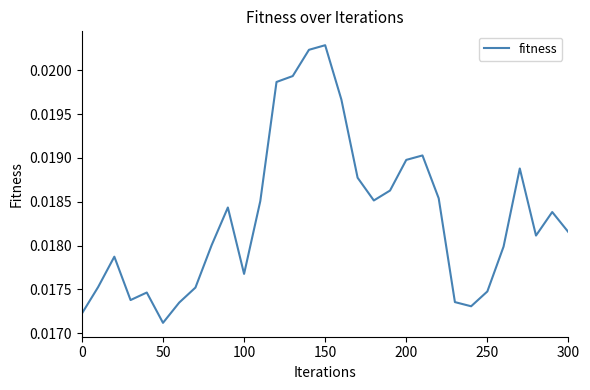

What is the sum of all values?

0.6